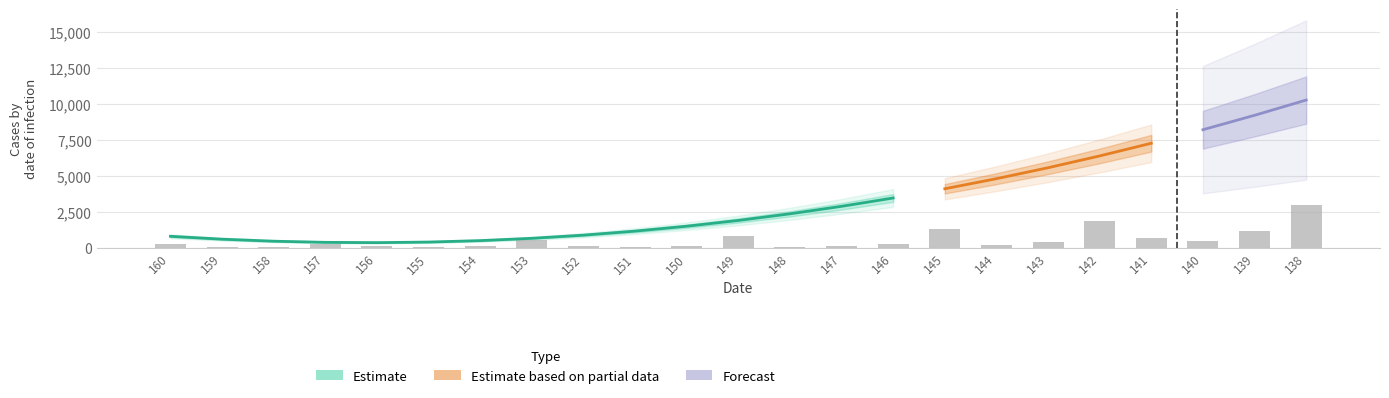

Reading left to right, extract all data points from this chart.

242	8	27	225	120	18	86	500	91	33	145	838	47	136	280	1299	203	398	1866	651	433	1187	2967